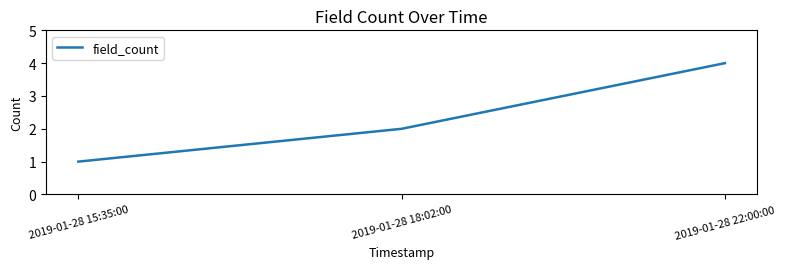

The value at 2019-01-28 18:02:00 is 1. True or false?

False